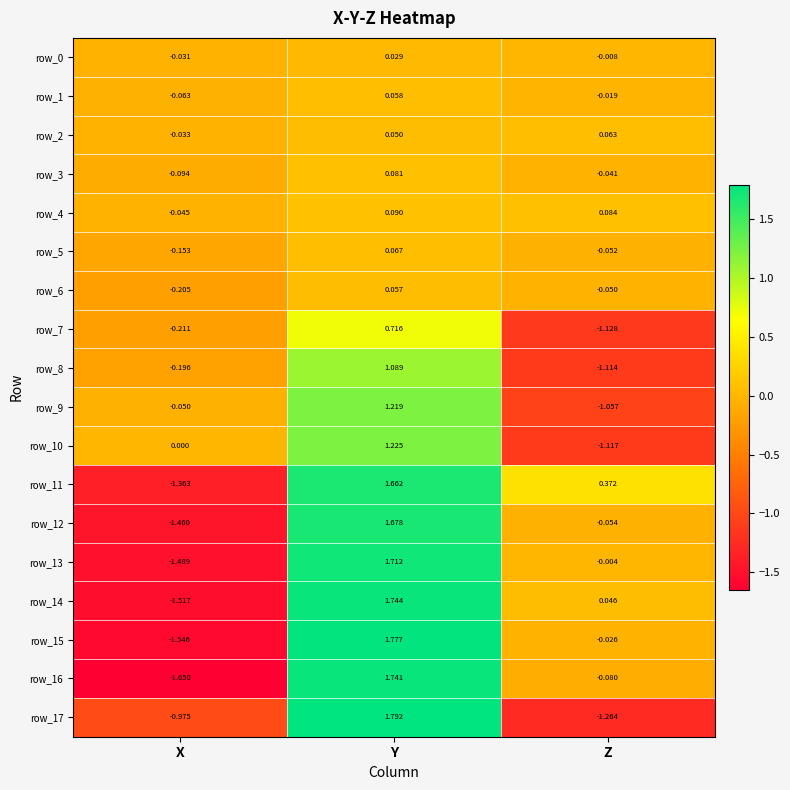

At which label does row_1 reach its minimum?

X